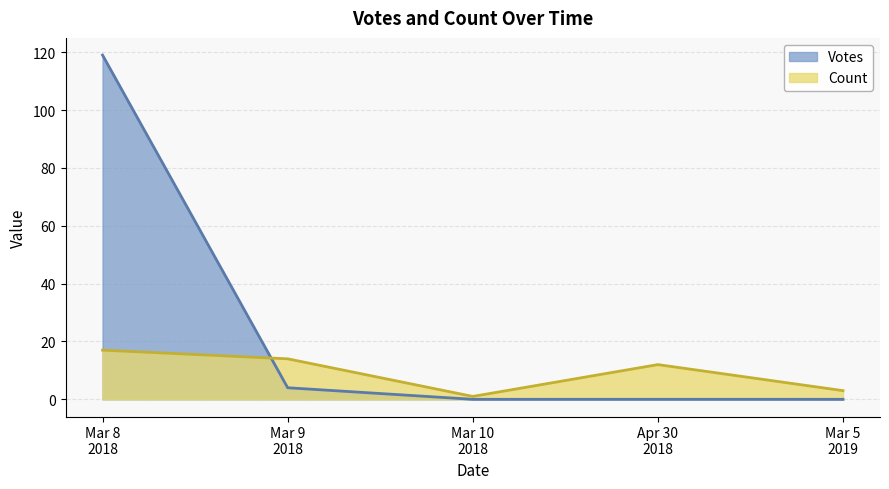

Where is Votes nearest to the value 31?

2018-03-09